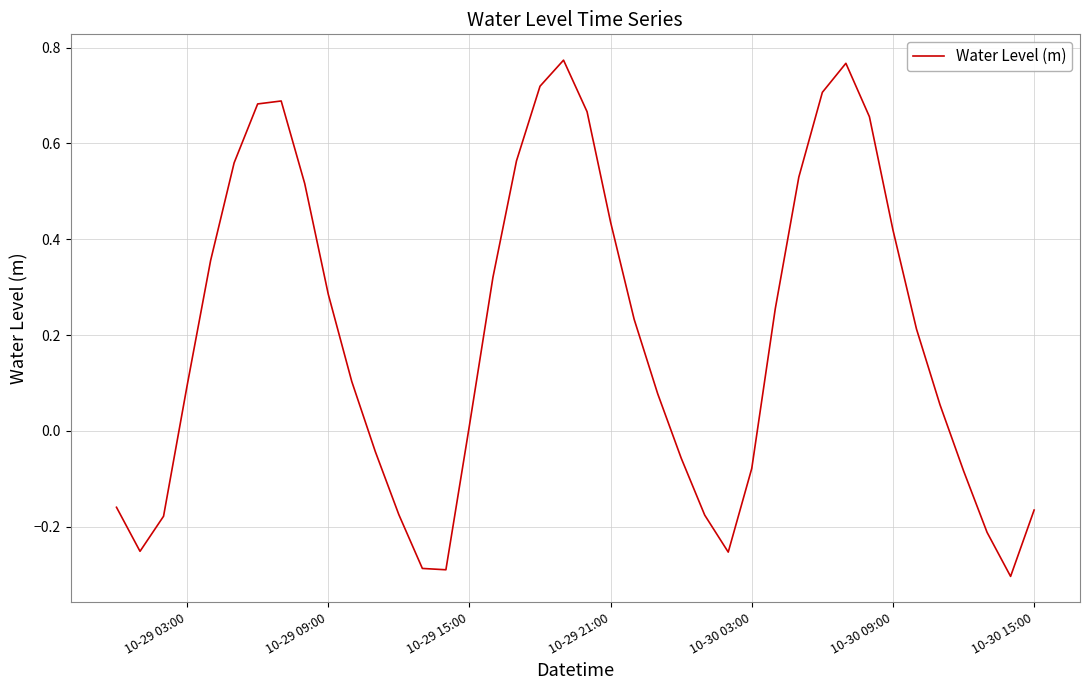

How many lines are shown in the chart?

1